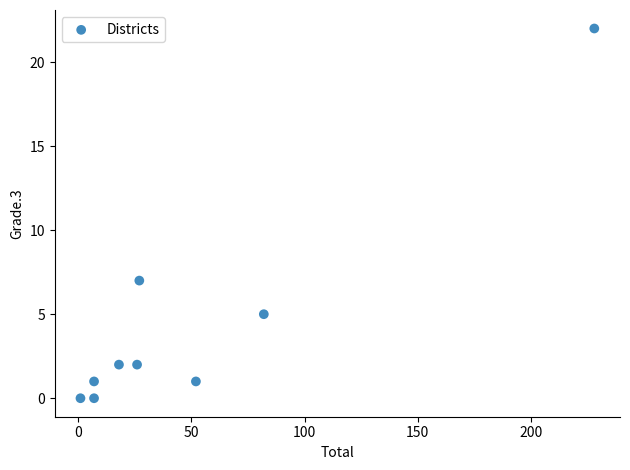

What Y value in the scatter plot is closest to 11?

7